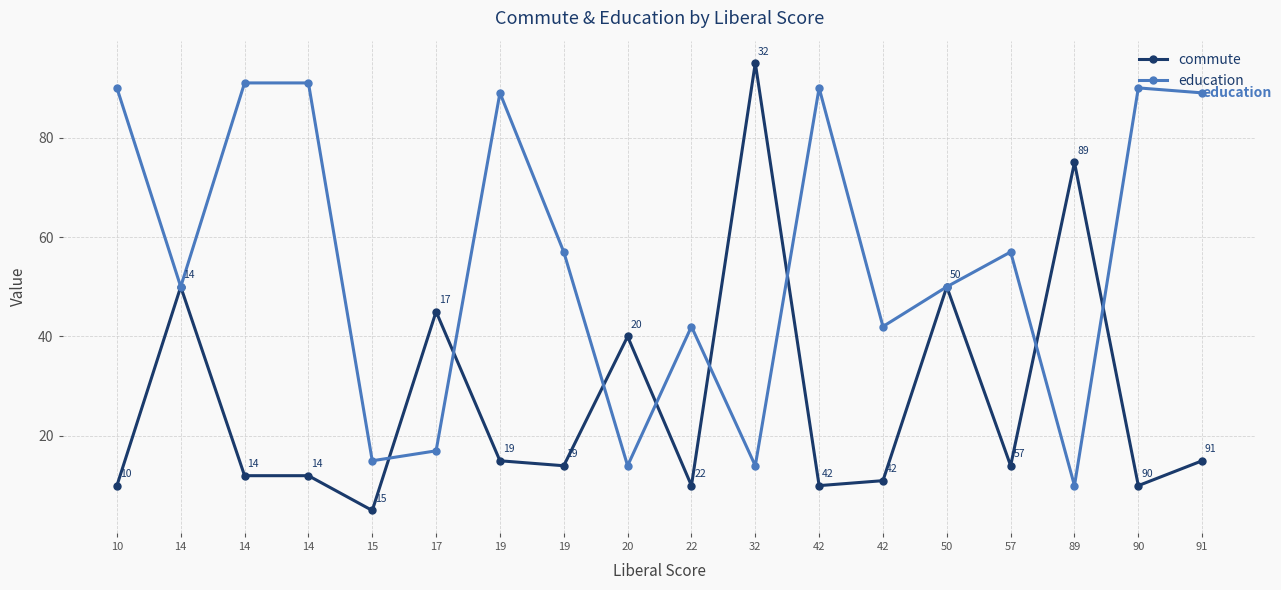

How many interior local peaks does the commute series have?

6